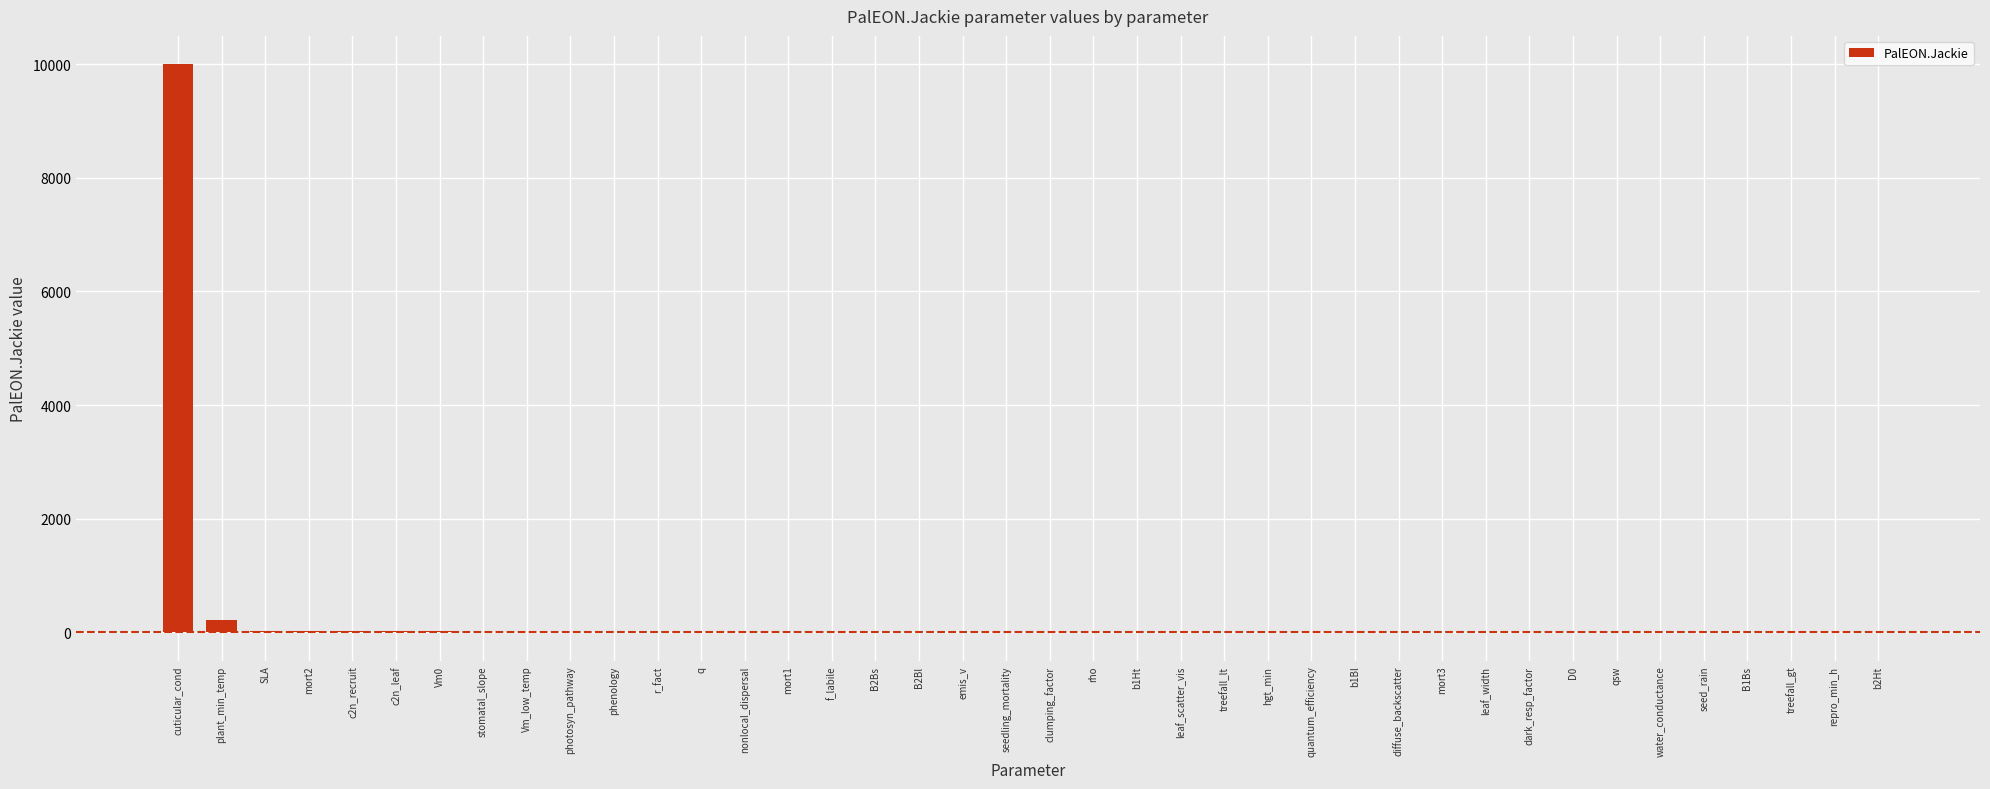

How many categories are shown in the chart?

40